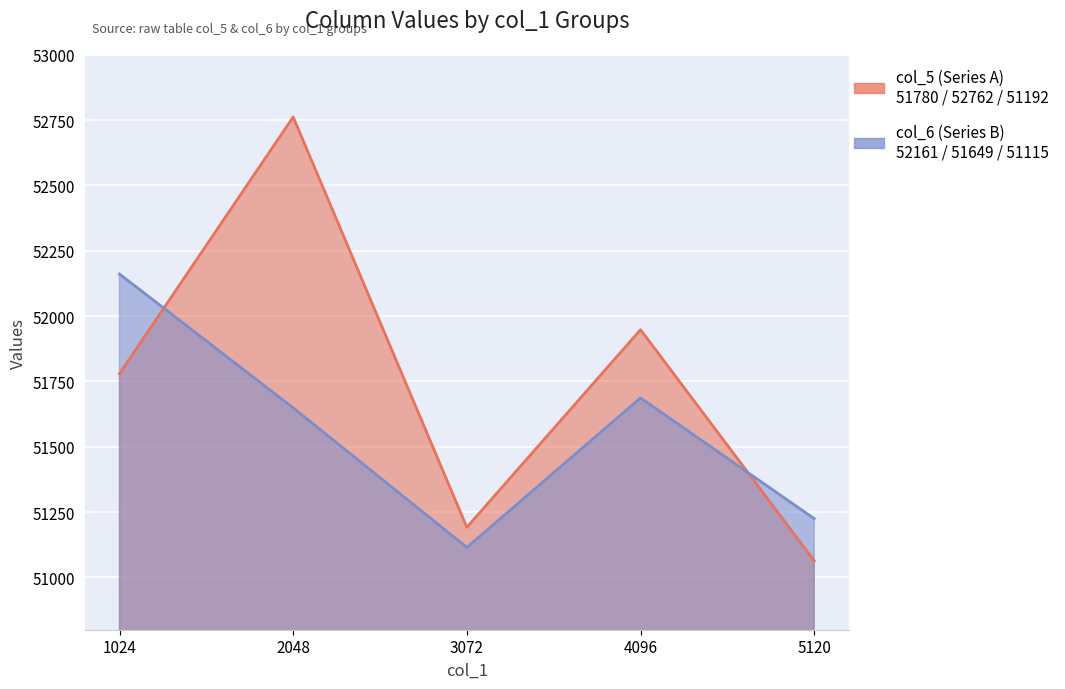

Between 1024 and 2048, which is larger?

2048